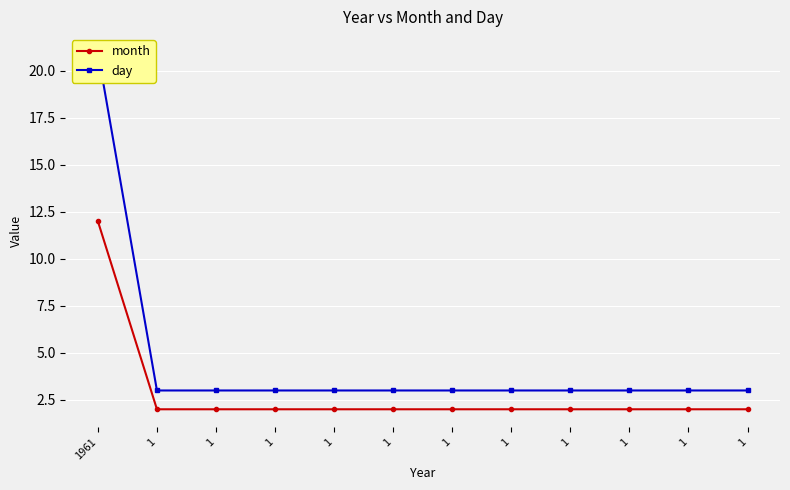

Is it true that month equals 1 at 1?

False